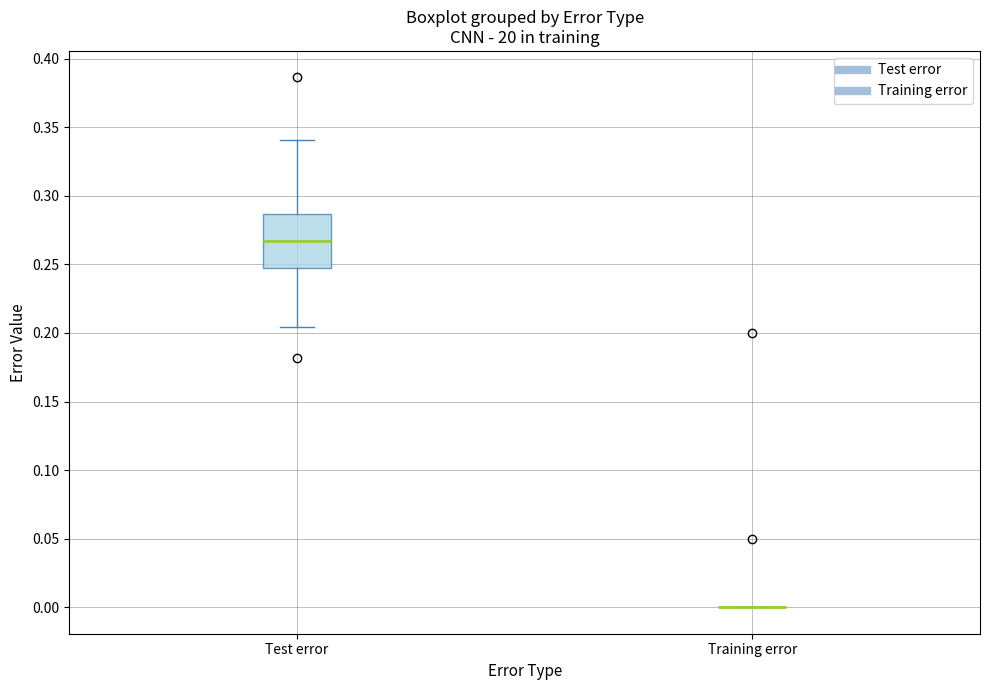

Where is the upper edge of the box for Test error on the y-axis? The values are not printed on the chart, so give them approximately, as read against the axis.

0.285